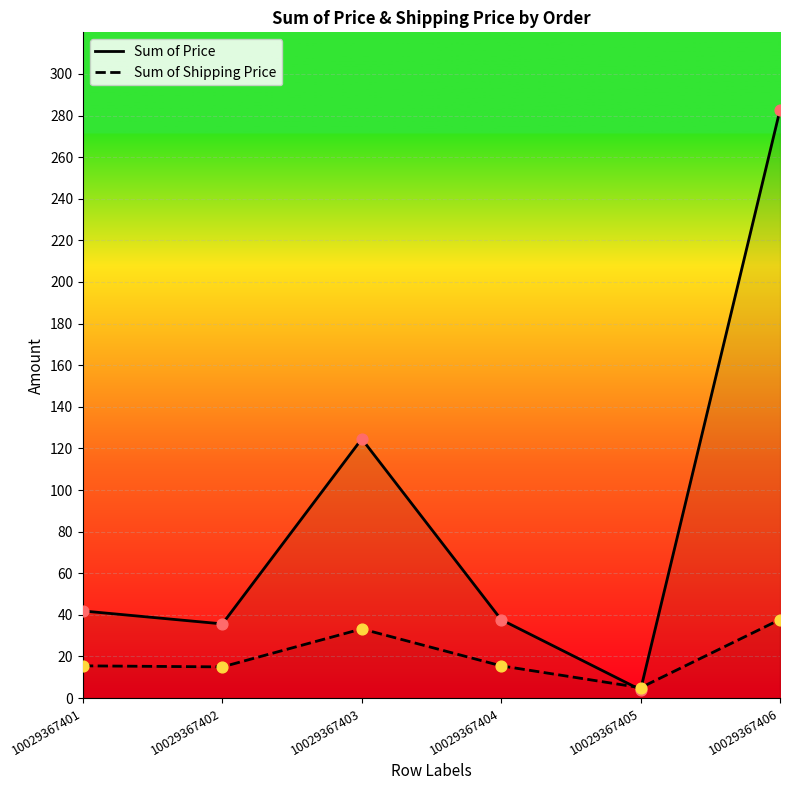

What are all the series names shown in the legend?

Sum of Price, Sum of Shipping Price